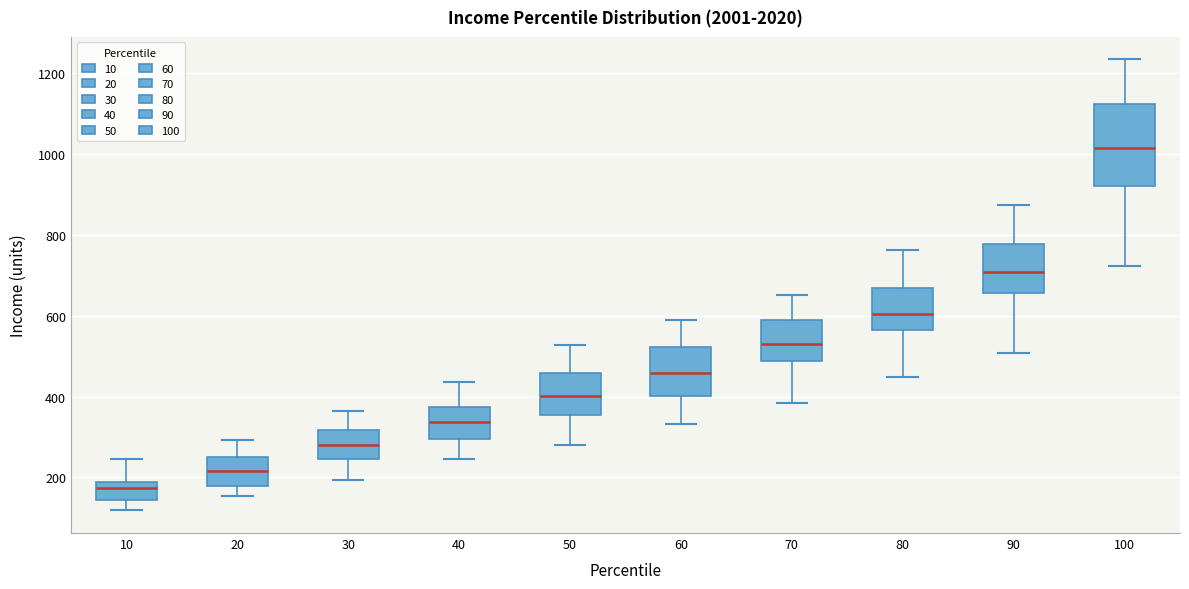

Which box's median line is the lowest?

10